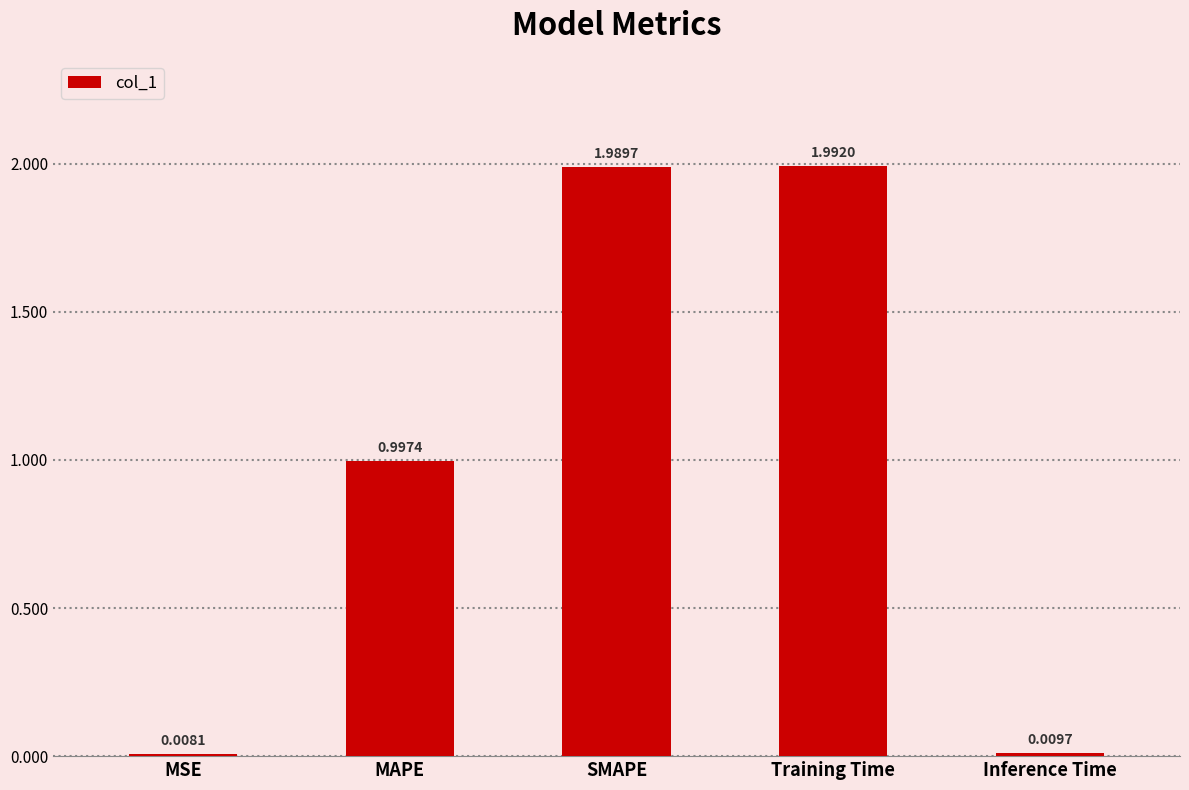

What is the change in value from MAPE to Training Time?

+1.0